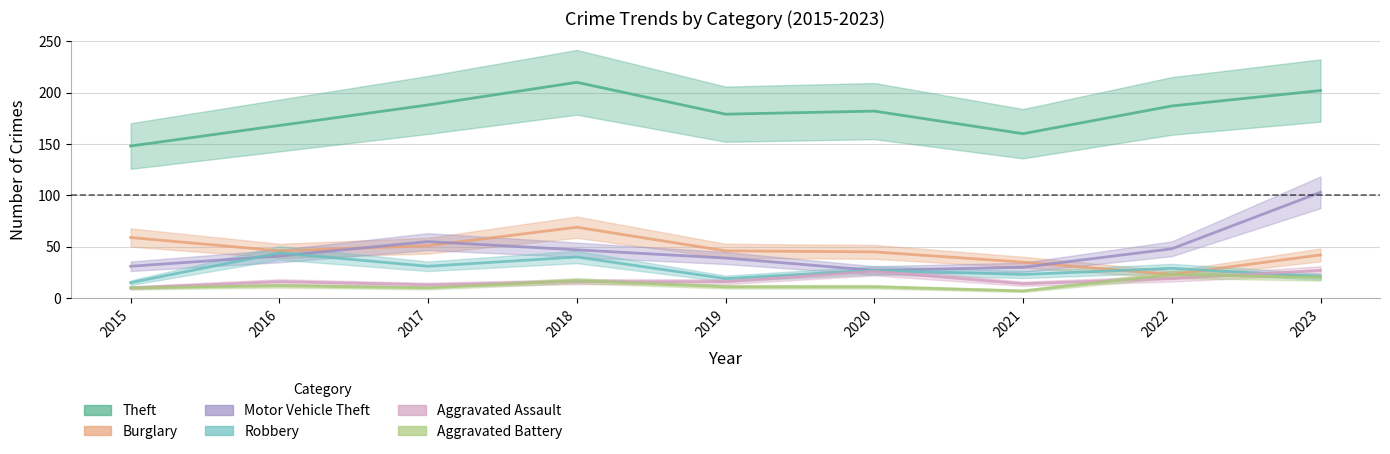

Rank the series by their maximum value, from highest to lowest.

Theft, Motor Vehicle Theft, Burglary, Robbery, Aggravated Assault, Aggravated Battery